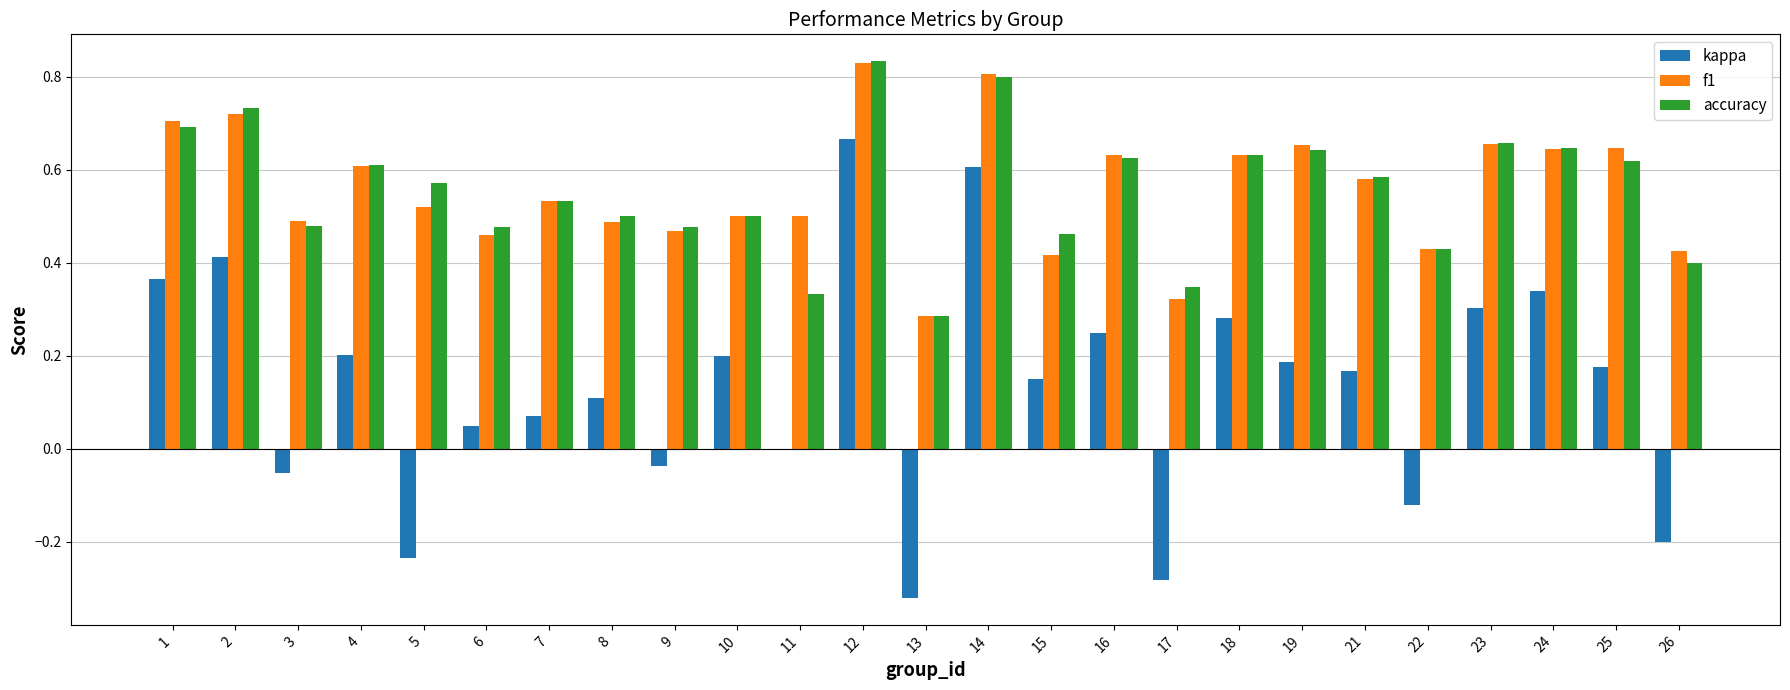

The kappa series shows 0.3 at 23. True or false?

True